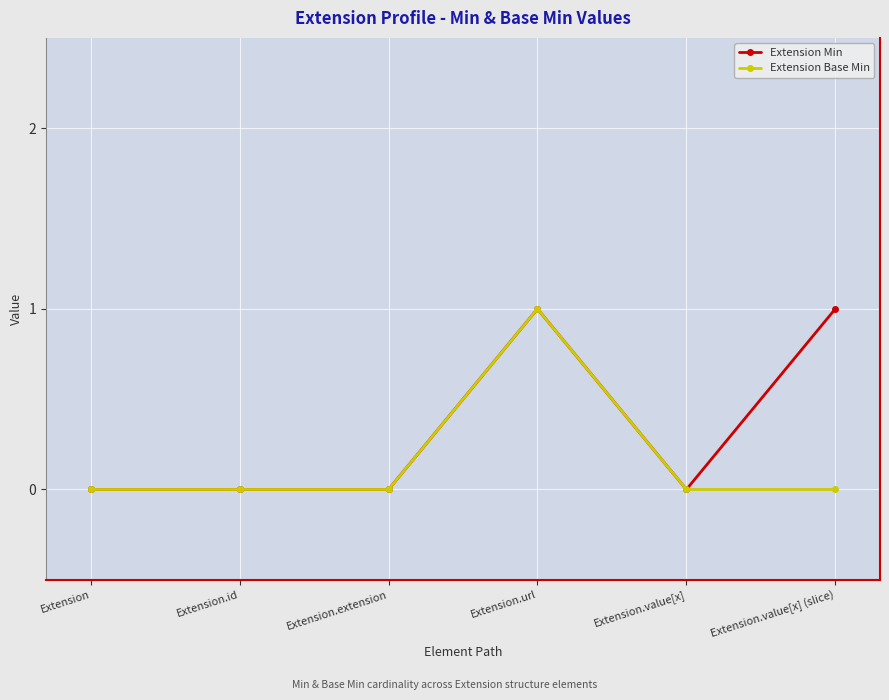

What is the difference between the maximum and second lowest values in the Extension Base Min series?

1